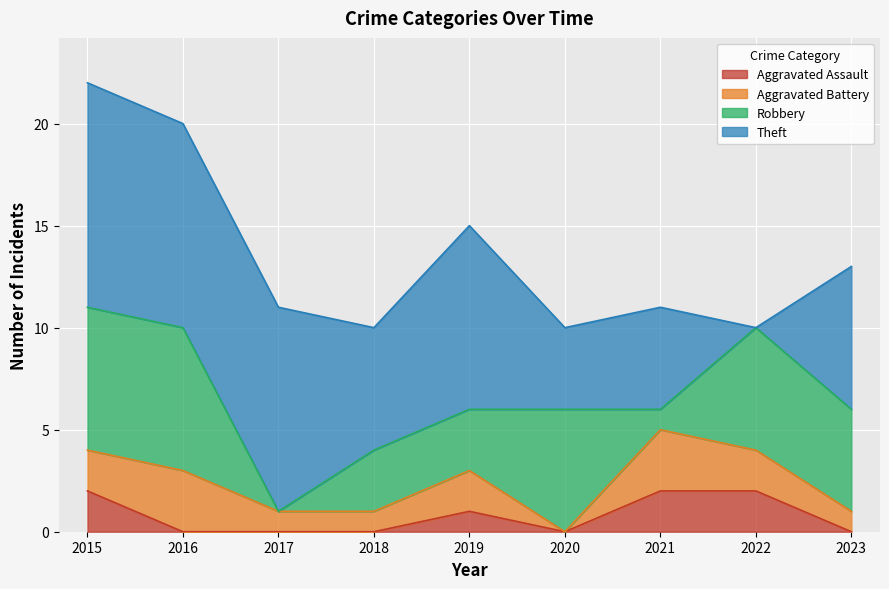

True or false: Robbery has a value of 2 at 2017.

False